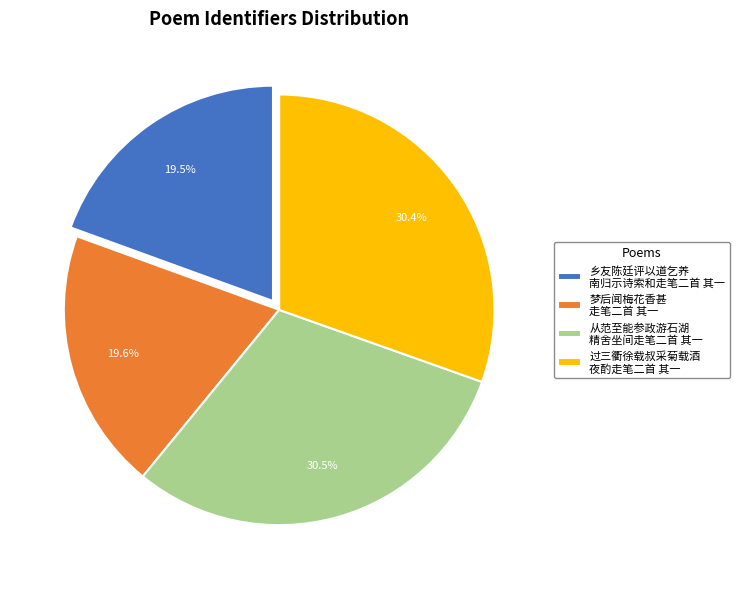

What portion of the pie excludes 梦后闻梅花香甚 走笔二首 其一?

80.4%